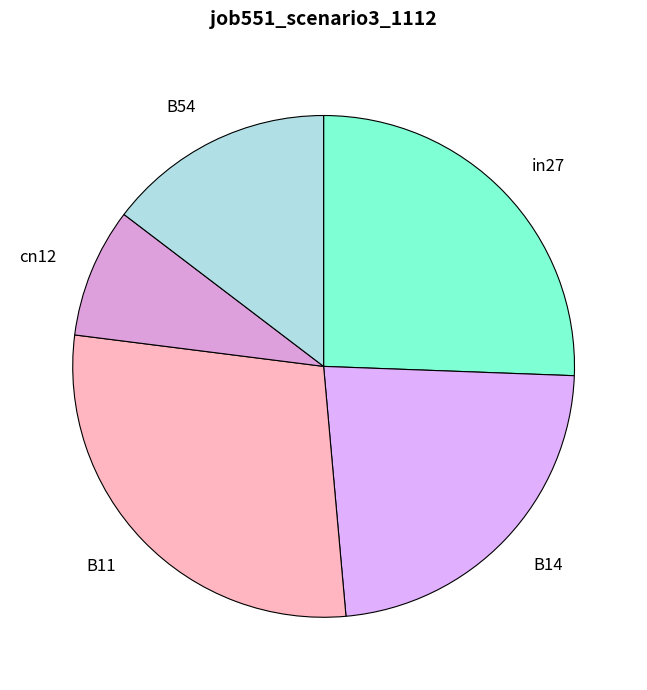

How many slices are in this pie chart?

5